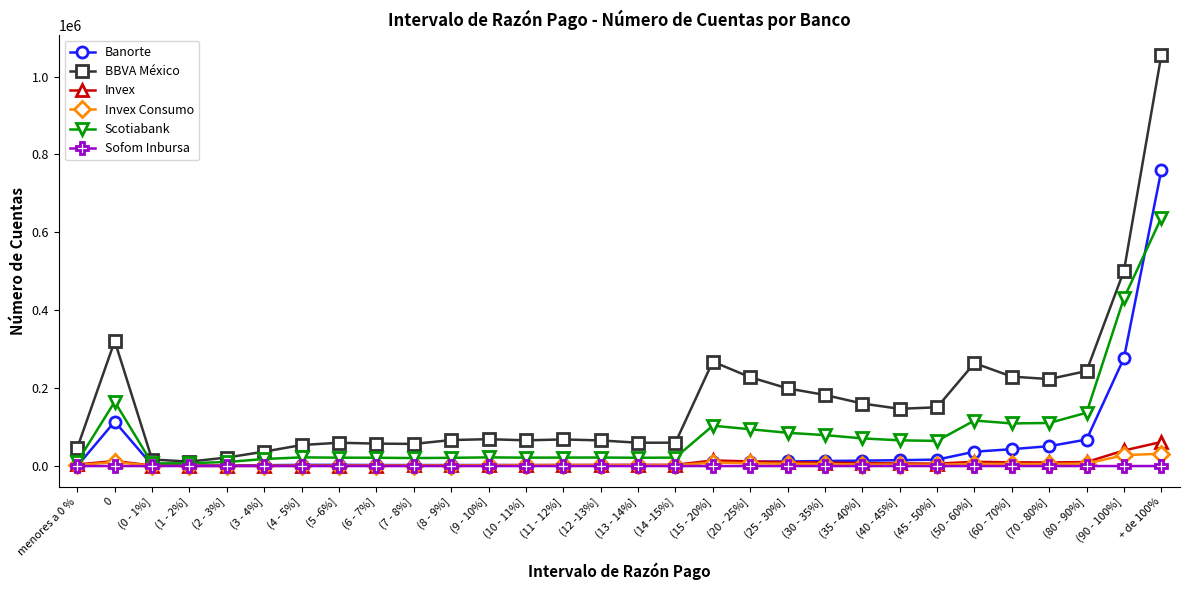

What is the label of the 4th point from the right?

(70 - 80%]